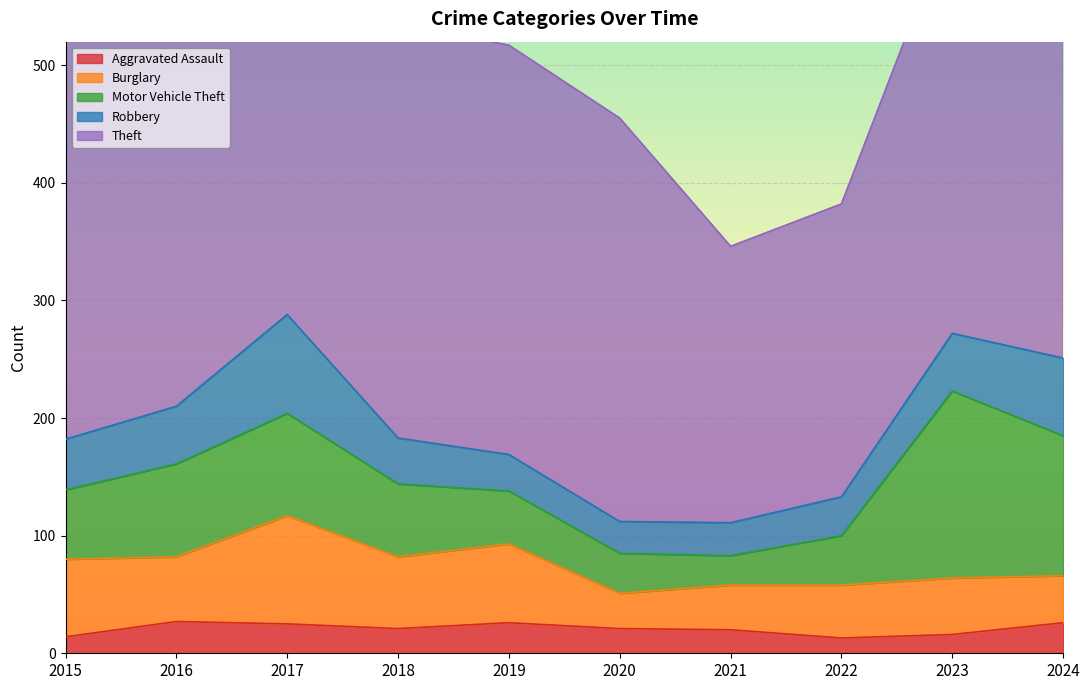

List the series in order of their peak value, highest first.

Theft, Motor Vehicle Theft, Burglary, Robbery, Aggravated Assault